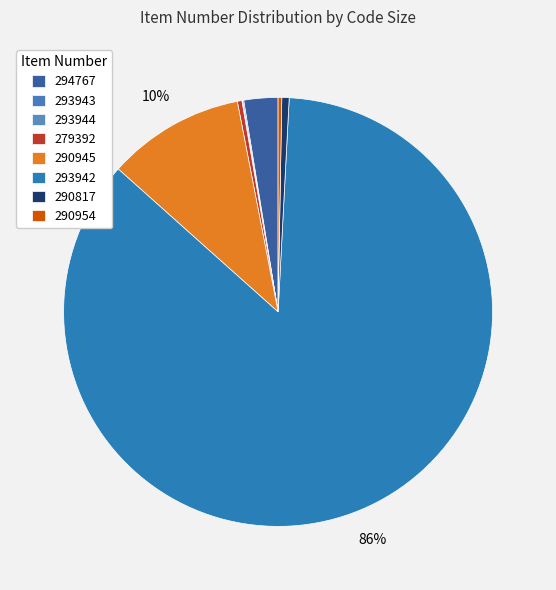

To the nearest percent, what is the difference between the largest and smallest slice percentages?

86%